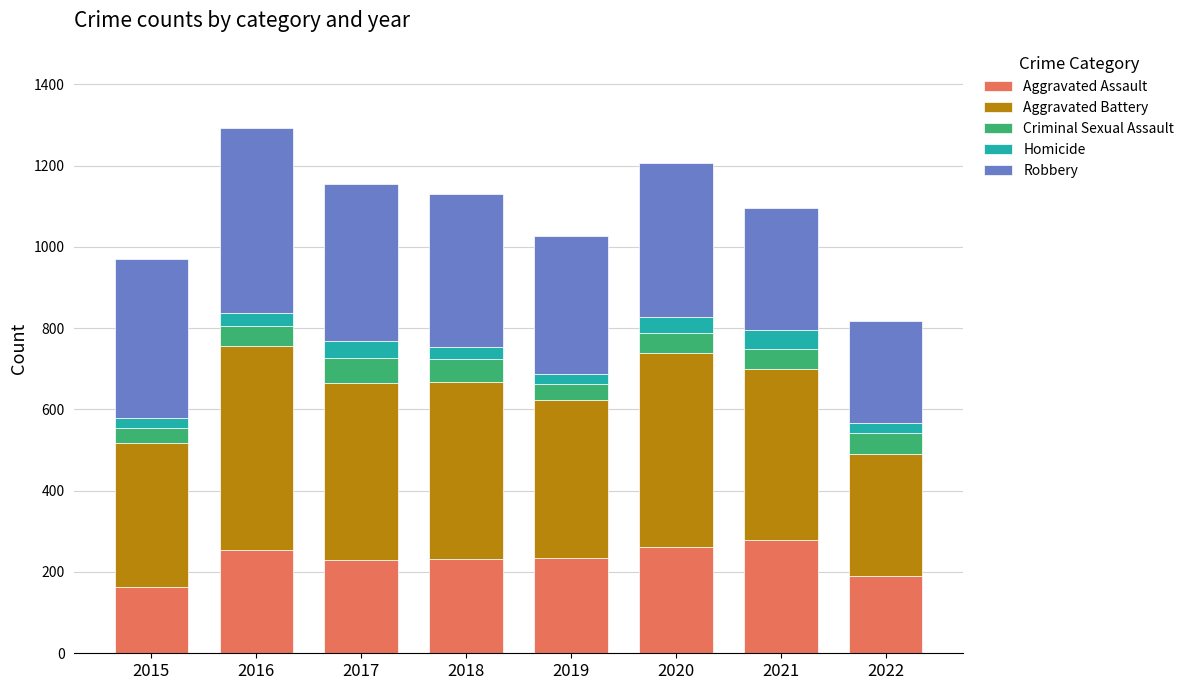

What is the lowest value of the Aggravated Assault series?

163